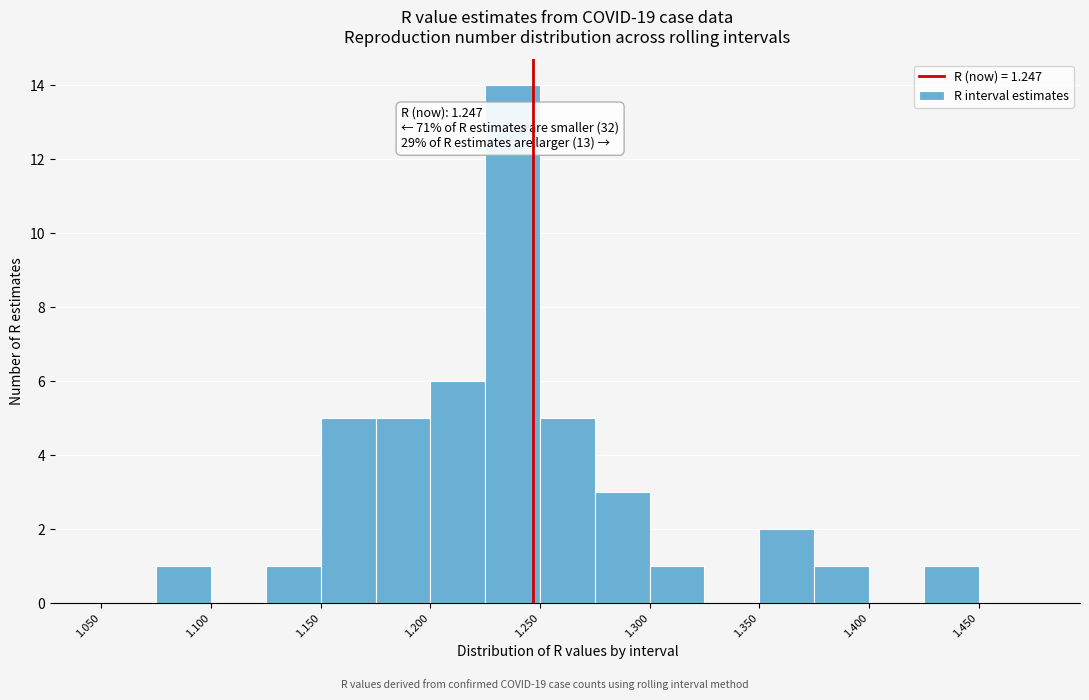

Over which range of the x-axis is the bar tallest?

1.225 to 1.250